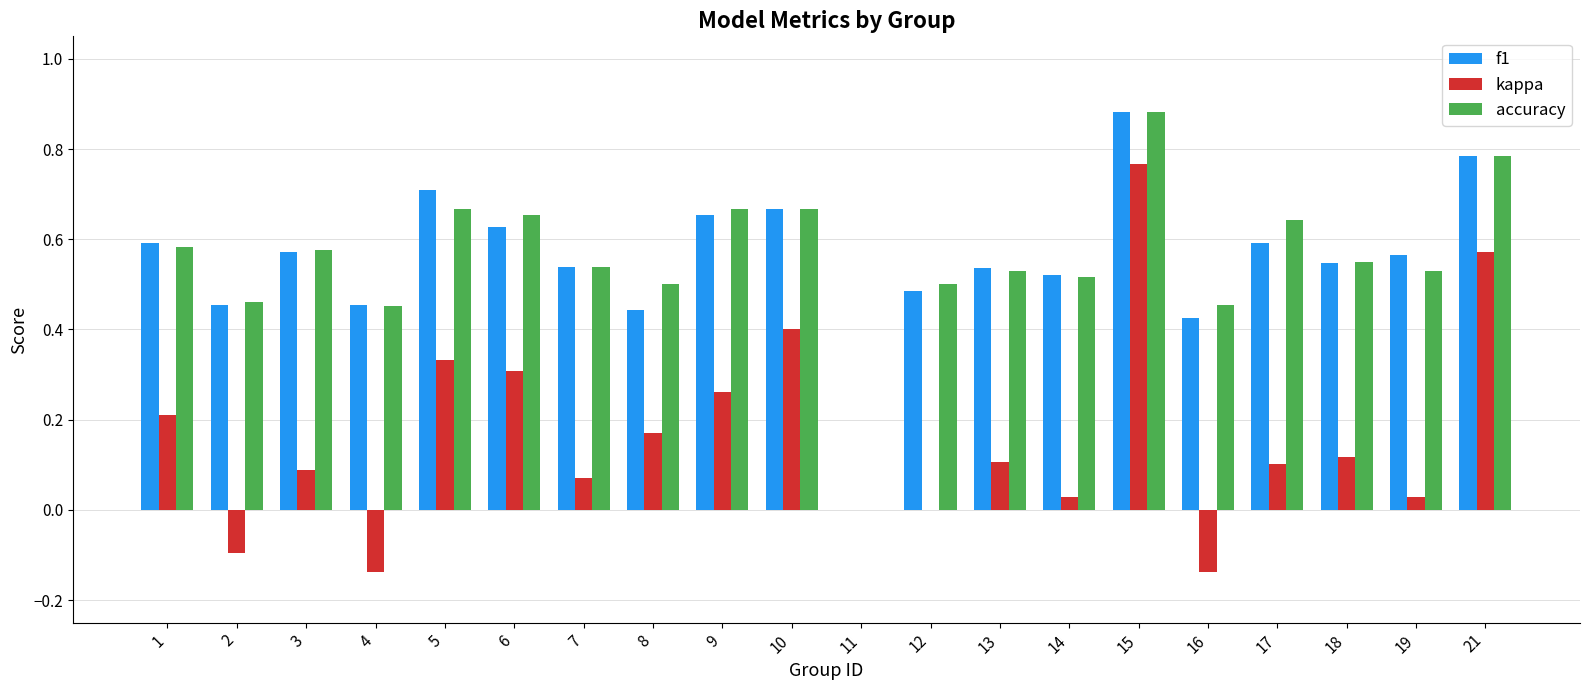

How many series are shown in this chart?

3